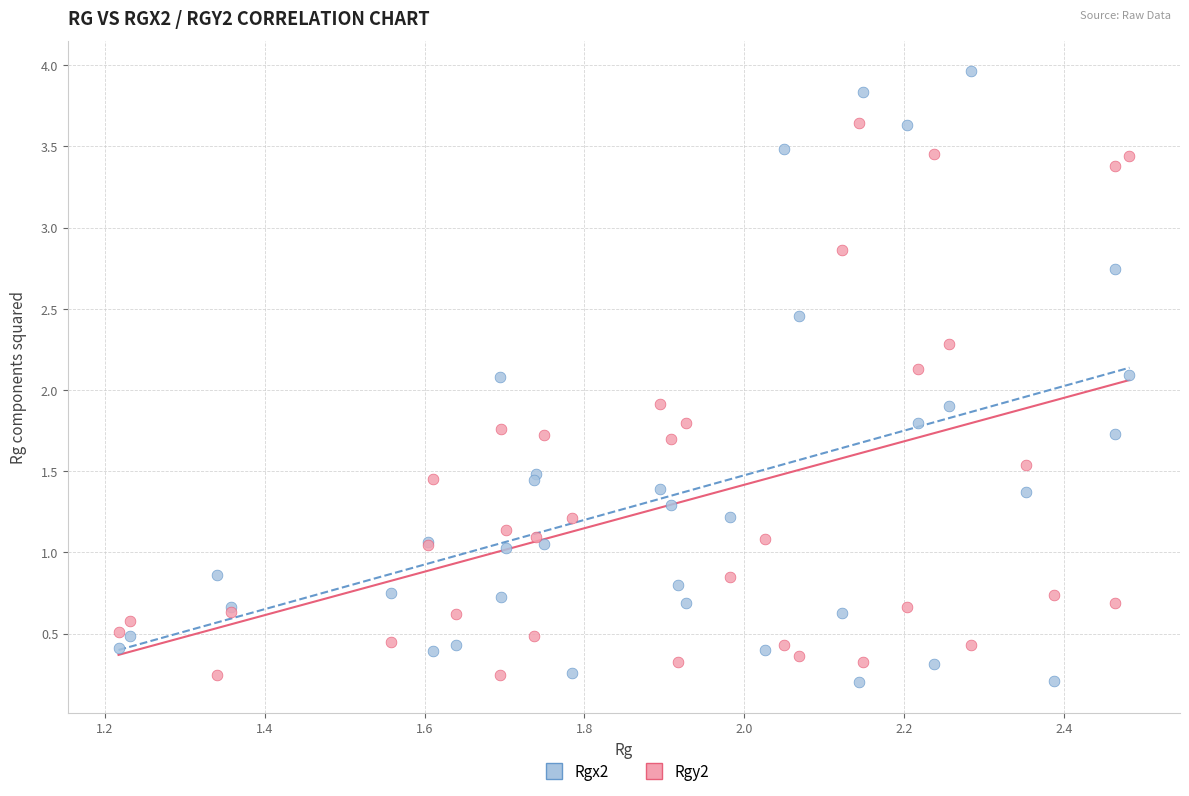

Which series reaches the minimum Y coordinate?

Rgx2